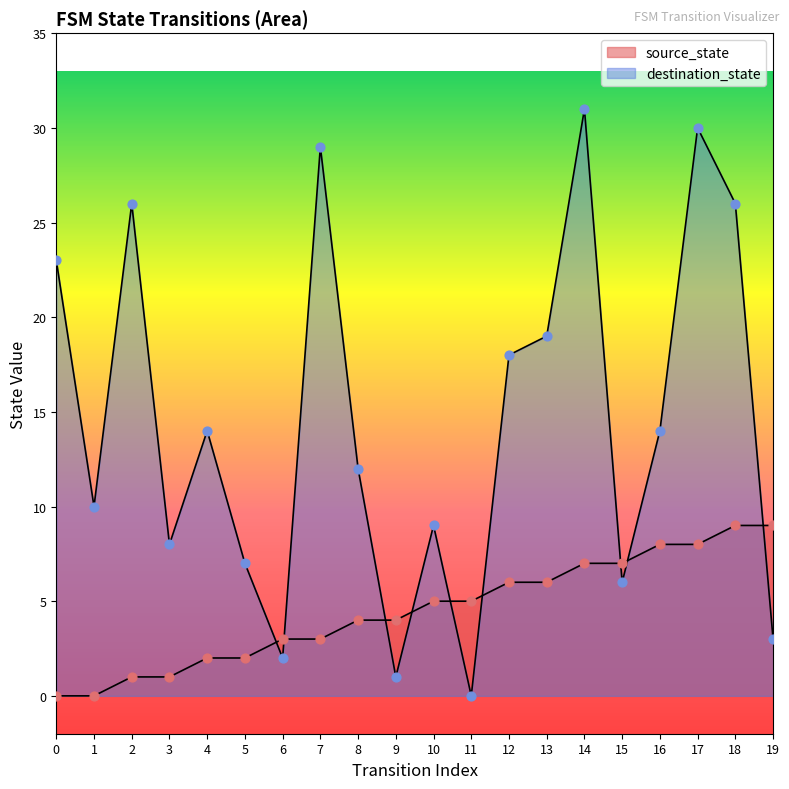

What is the total value across all series at 7?

32